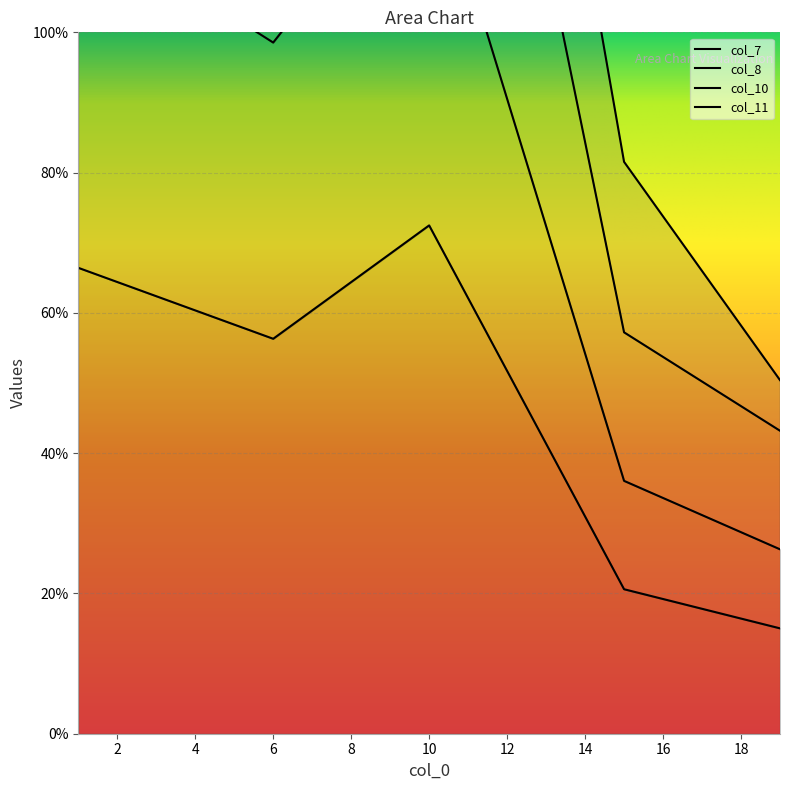

Where is the first local minimum for col_7?

6